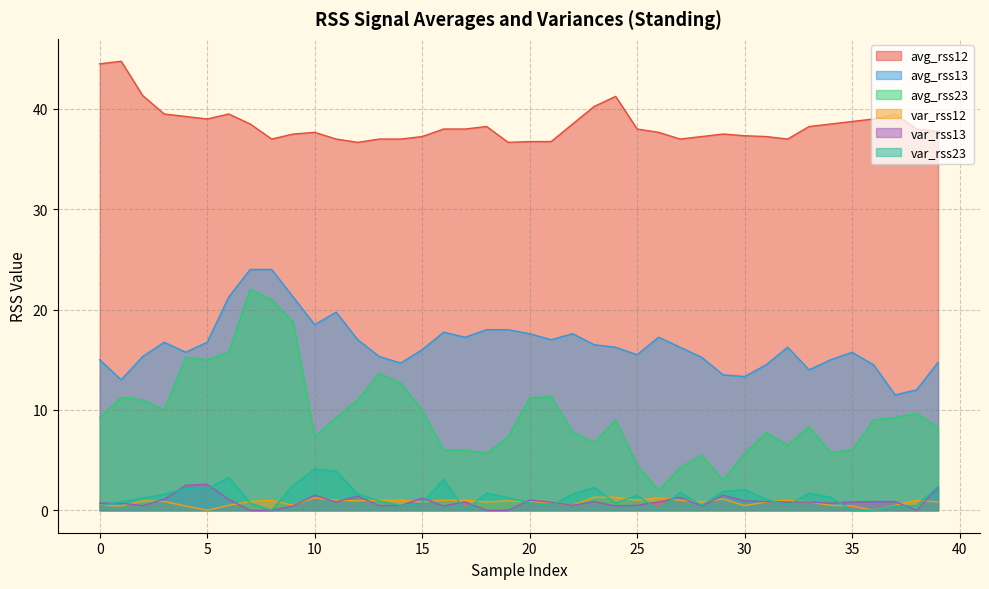

How many values in the var_rss23 series are below 1?

18